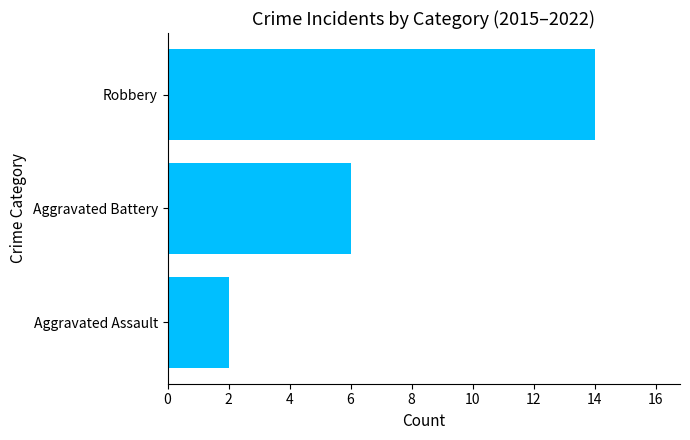

Does the chart contain any negative values?

No